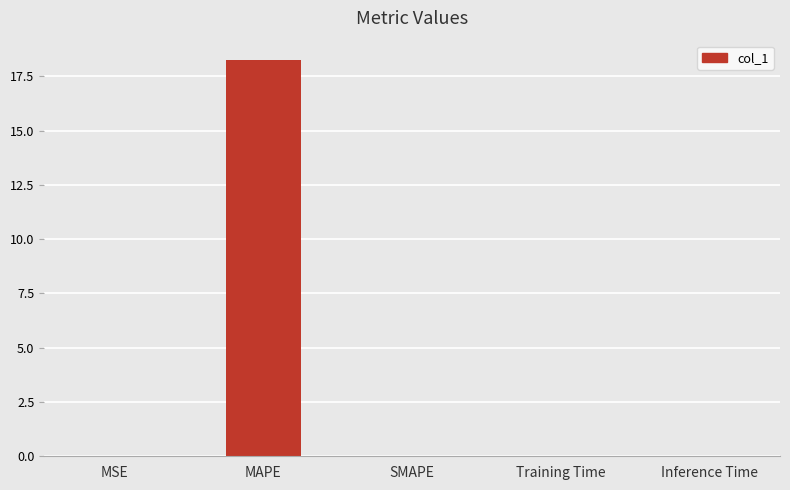

Which has a higher value, Training Time or MAPE?

MAPE